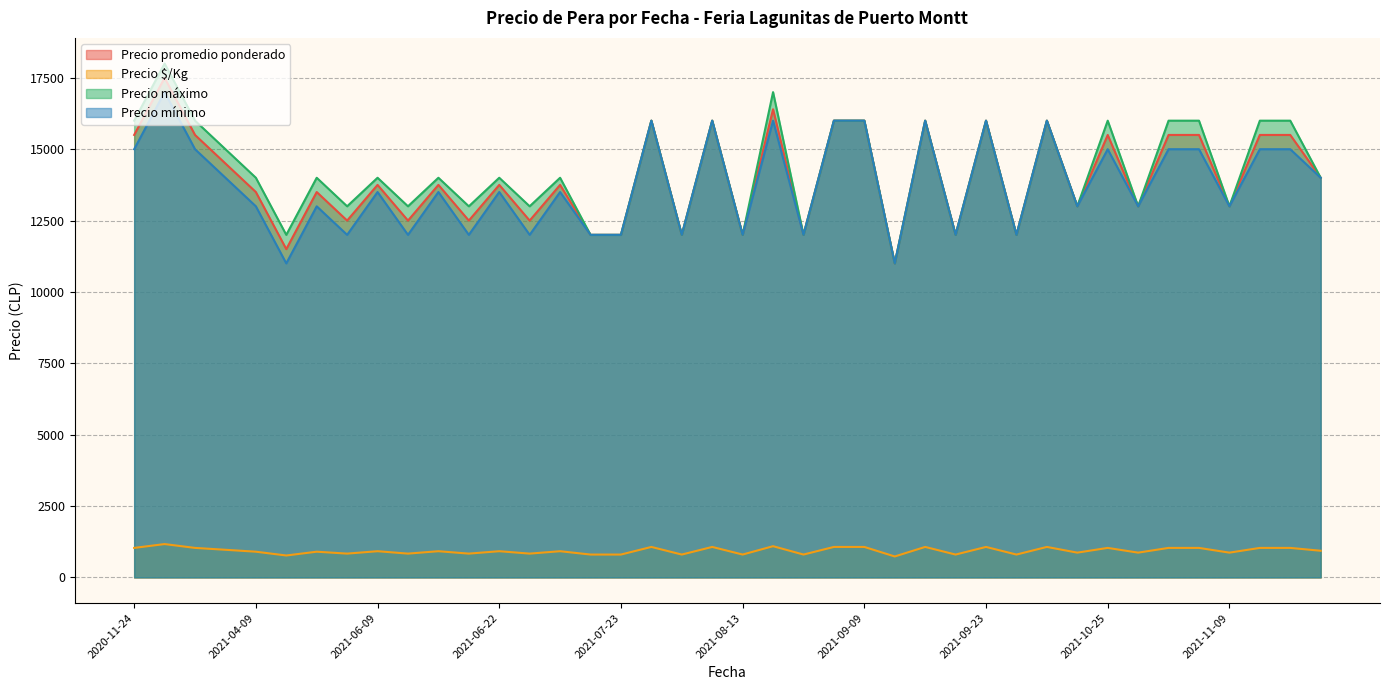

How many distinct data groups are displayed?

4